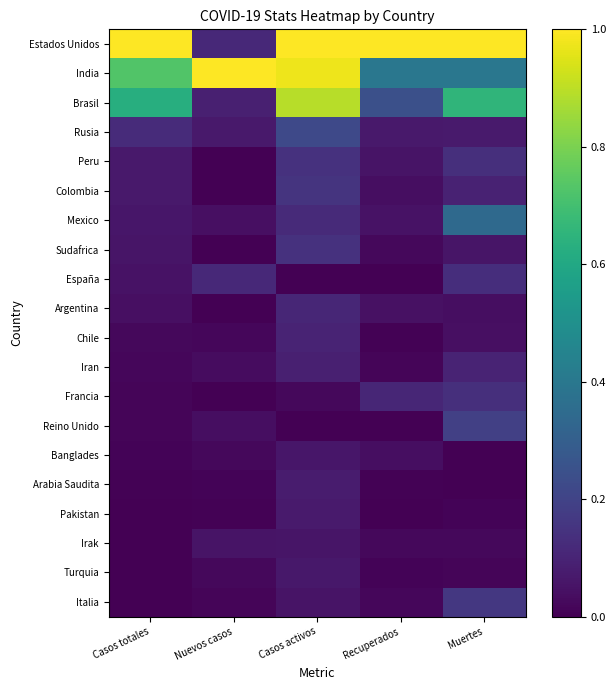

At Casos totales, list the series in order from largest to smallest.

Estados Unidos, India, Brasil, Rusia, Peru, Colombia, Mexico, Sudafrica, España, Argentina, Chile, Iran, Francia, Reino Unido, Banglades, Arabia Saudita, Pakistan, Irak, Turquia, Italia